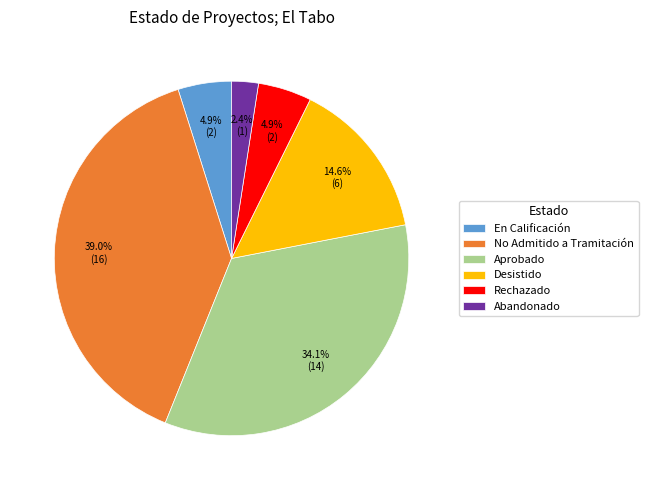

Does Rechazado represent more than half of the total?

No